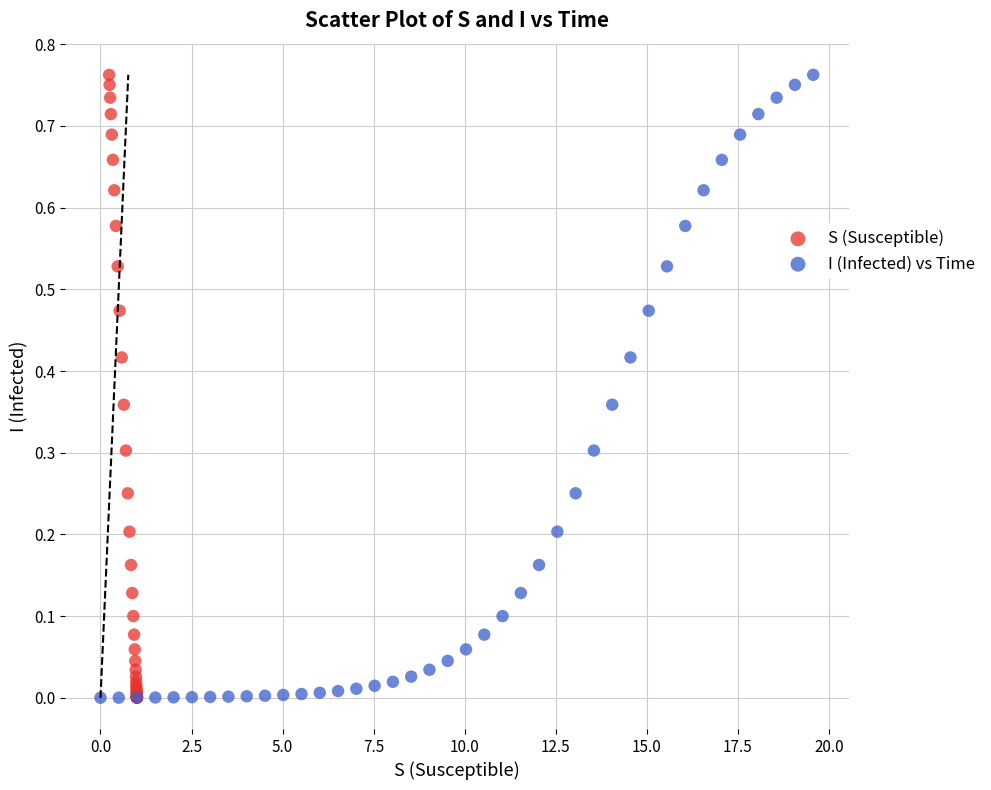

What are all the series names shown in the legend?

S (Susceptible), I (Infected) vs Time